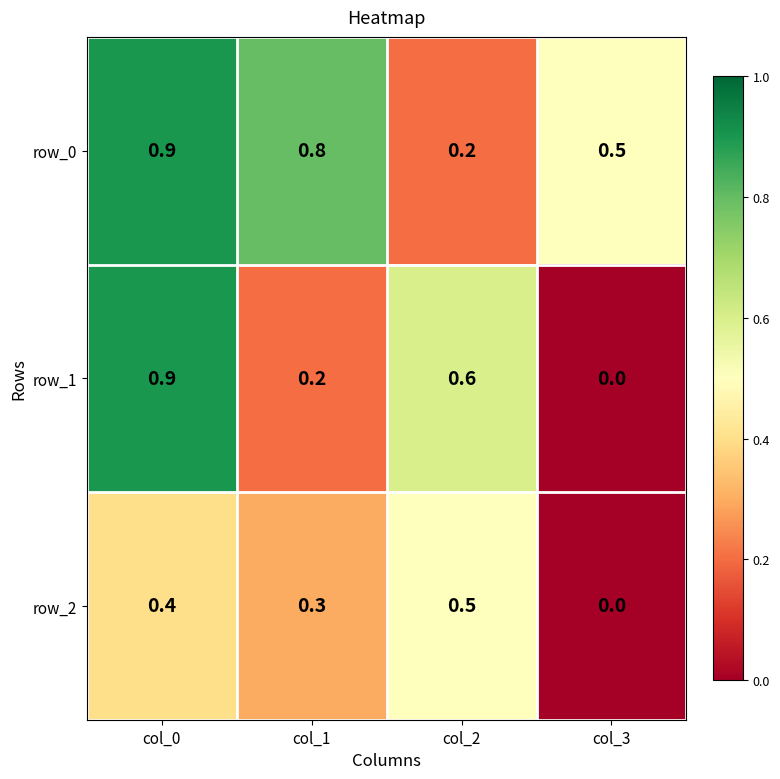

What is the difference between the second highest and minimum values in the row_0 series?

0.6